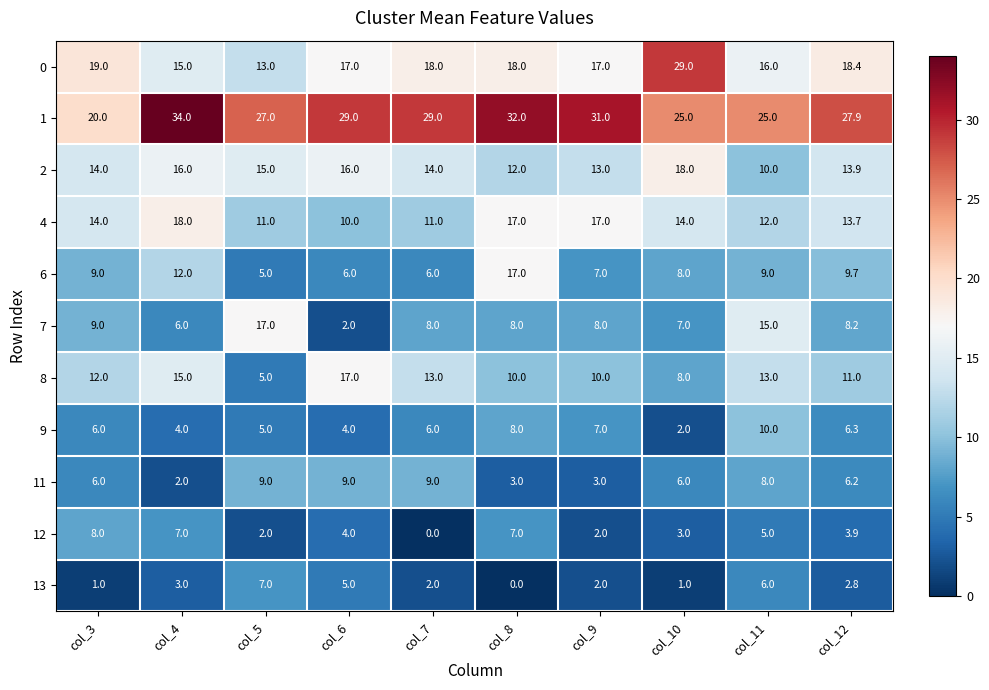

The value of 2 at col_5 is 4.5. True or false?

False